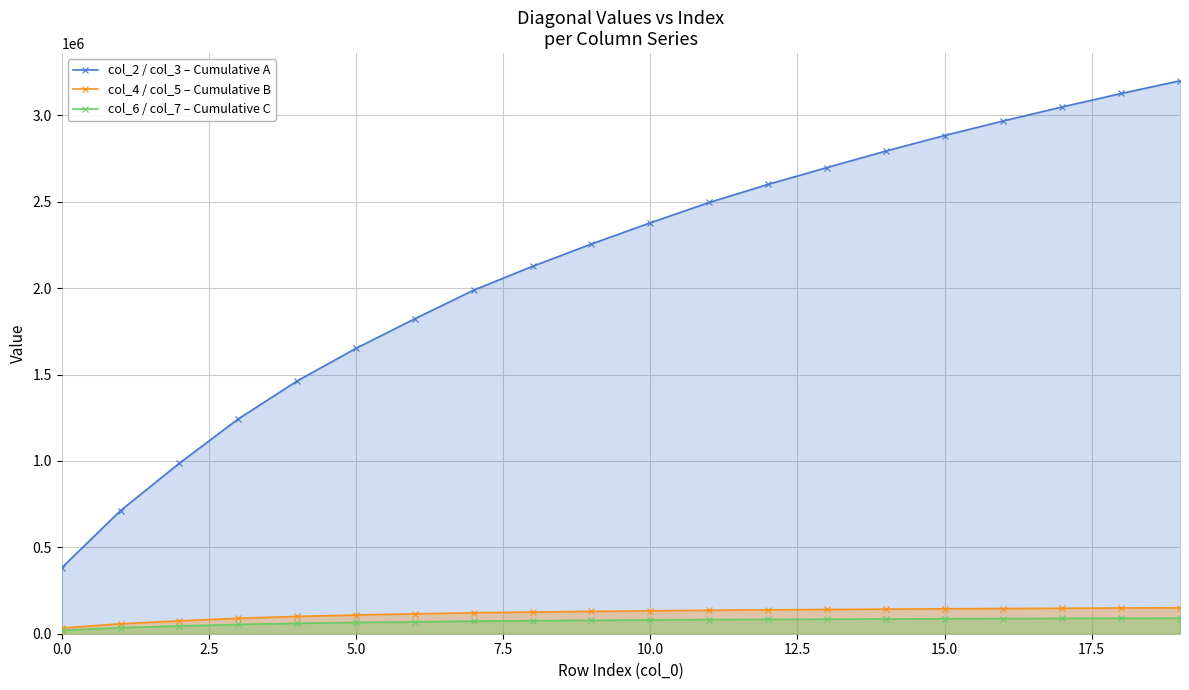

Which series has the largest total across all categories?

col_2 / col_3 – Cumulative A